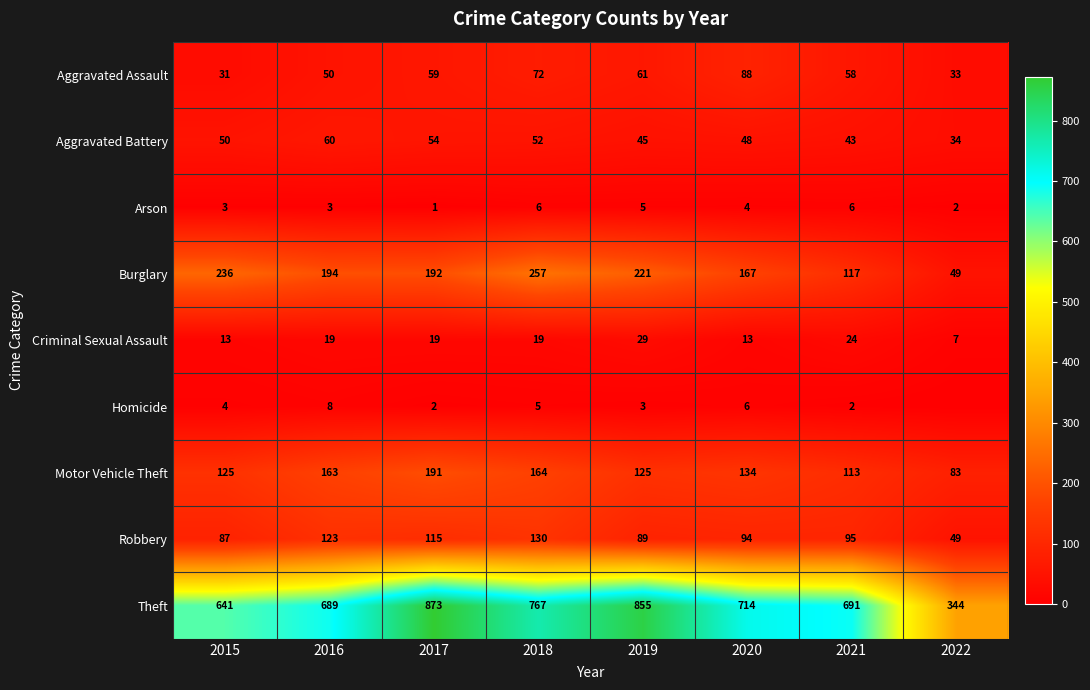

What is the difference between the Robbery values at 2019 and 2022?

40